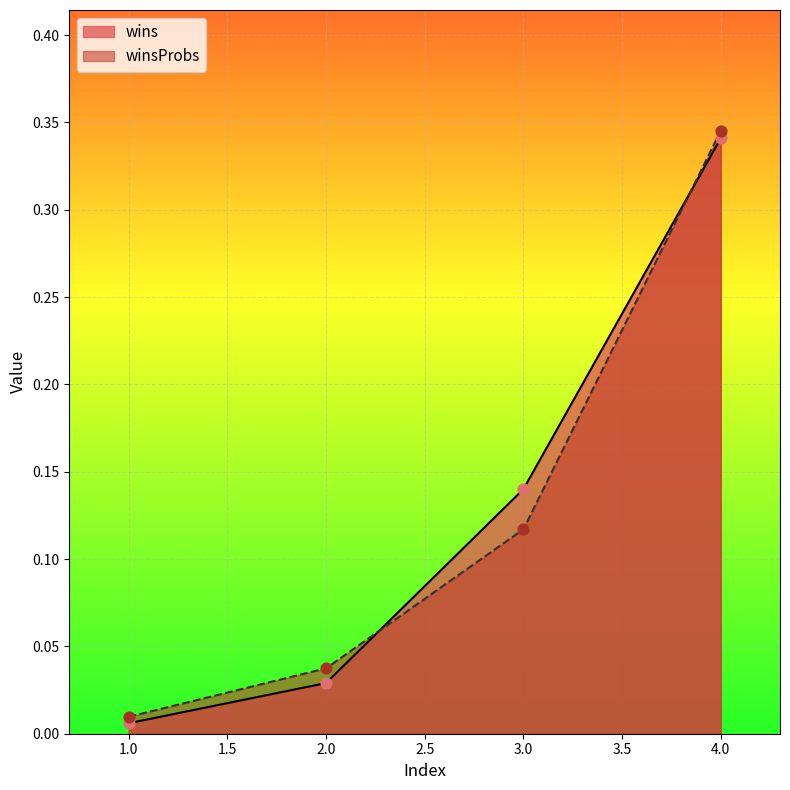

Which series reaches the maximum Y coordinate?

winsProbs